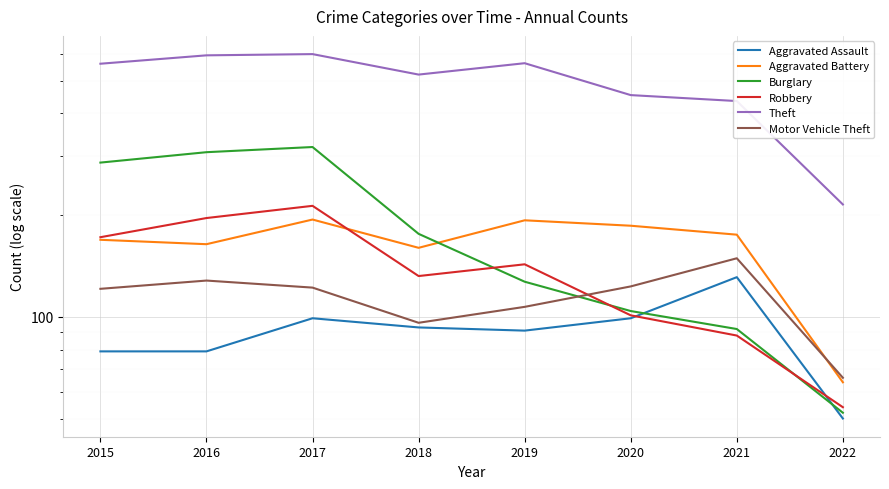

What is the total value across all series at 2015?

1388